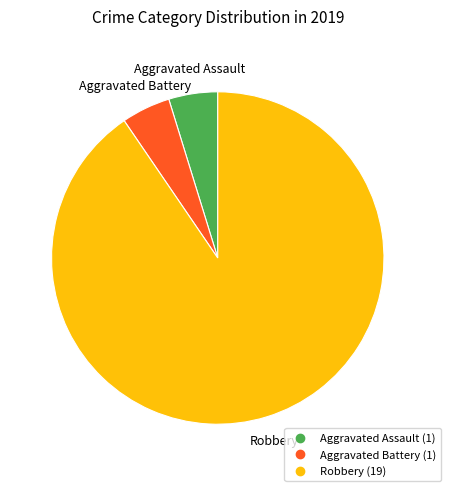

Does any single category account for the majority?

Yes